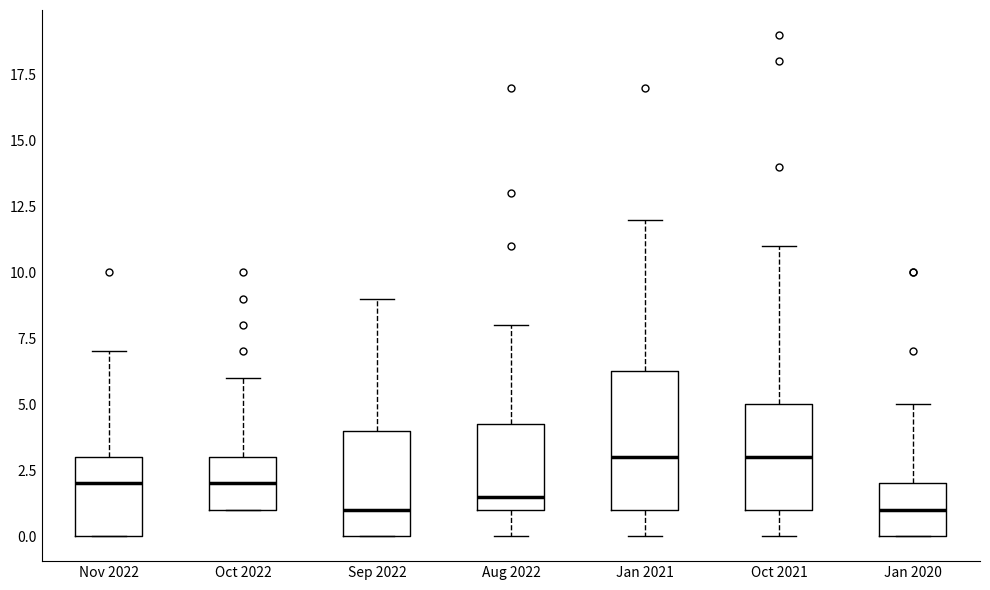

Reading left to right, transcribe this box plot: for each box, give where its median line is, the range the box spans, and where its two whiskers end, as read against the y-axis. The values are not printed on the chart, so give them approximately, as read against the axis.

Nov 2022: median 2.0, box 0.0 to 3.0, whiskers 0.0 to 7.0
Oct 2022: median 2.0, box 1.0 to 3.0, whiskers 1.0 to 6.0
Sep 2022: median 1.0, box 0.0 to 4.0, whiskers 0.0 to 9.0
Aug 2022: median 1.5, box 1.0 to 4.5, whiskers 0.0 to 8.0
Jan 2021: median 3.0, box 1.0 to 6.5, whiskers 0.0 to 12.0
Oct 2021: median 3.0, box 1.0 to 5.0, whiskers 0.0 to 11.0
Jan 2020: median 1.0, box 0.0 to 2.0, whiskers 0.0 to 5.0